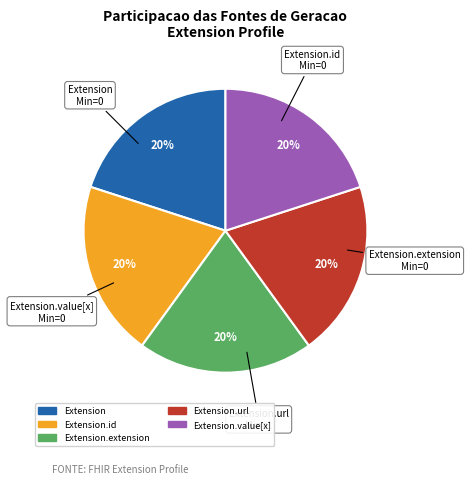

To the nearest percent, what is the average slice percentage?

20%